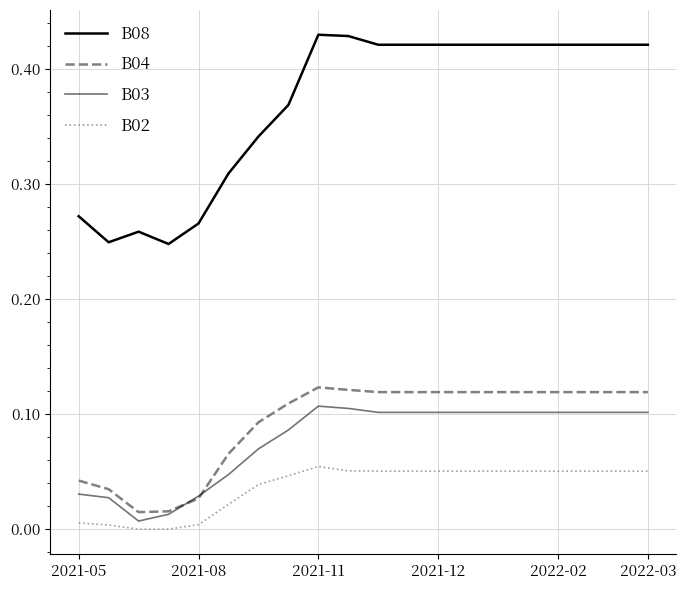

Reading left to right, what are all the values shown in this chart?

B08: 0.3	0.2	0.3	0.2	0.3	0.3	0.3	0.4	0.4	0.4	0.4	0.4	0.4	0.4	0.4	0.4	0.4	0.4	0.4	0.4
B04: 0.0	0.0	0.0	0.0	0.0	0.1	0.1	0.1	0.1	0.1	0.1	0.1	0.1	0.1	0.1	0.1	0.1	0.1	0.1	0.1
B03: 0.0	0.0	0.0	0.0	0.0	0.0	0.1	0.1	0.1	0.1	0.1	0.1	0.1	0.1	0.1	0.1	0.1	0.1	0.1	0.1
B02: 0.0	0.0	0.0	0.0	0.0	0.0	0.0	0.0	0.1	0.1	0.1	0.1	0.1	0.1	0.1	0.1	0.1	0.1	0.1	0.1